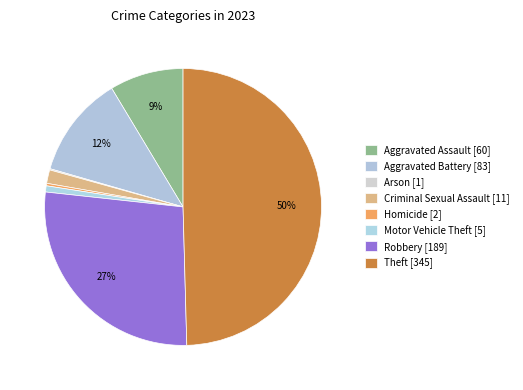

Which category has the smallest portion of the pie?

Arson